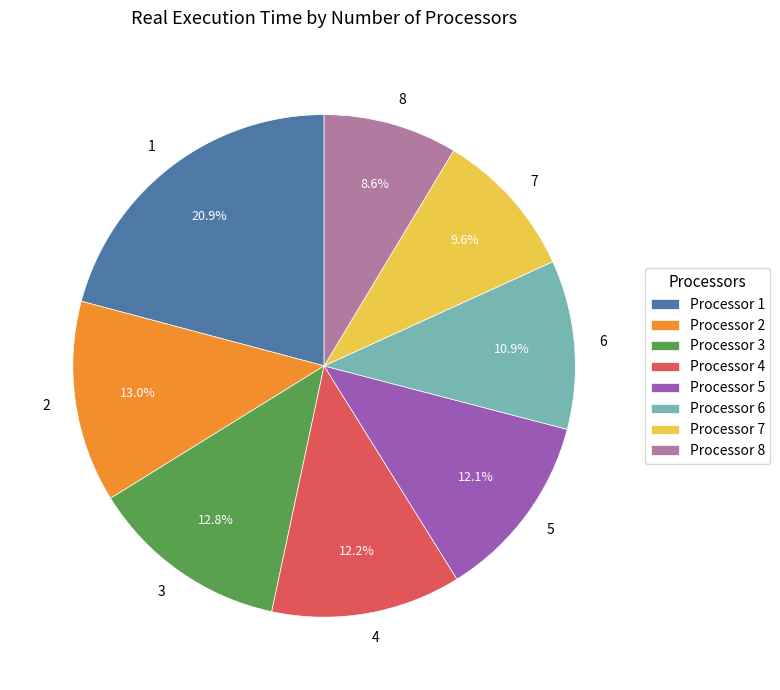

Which has a higher value, 2 or 6?

2